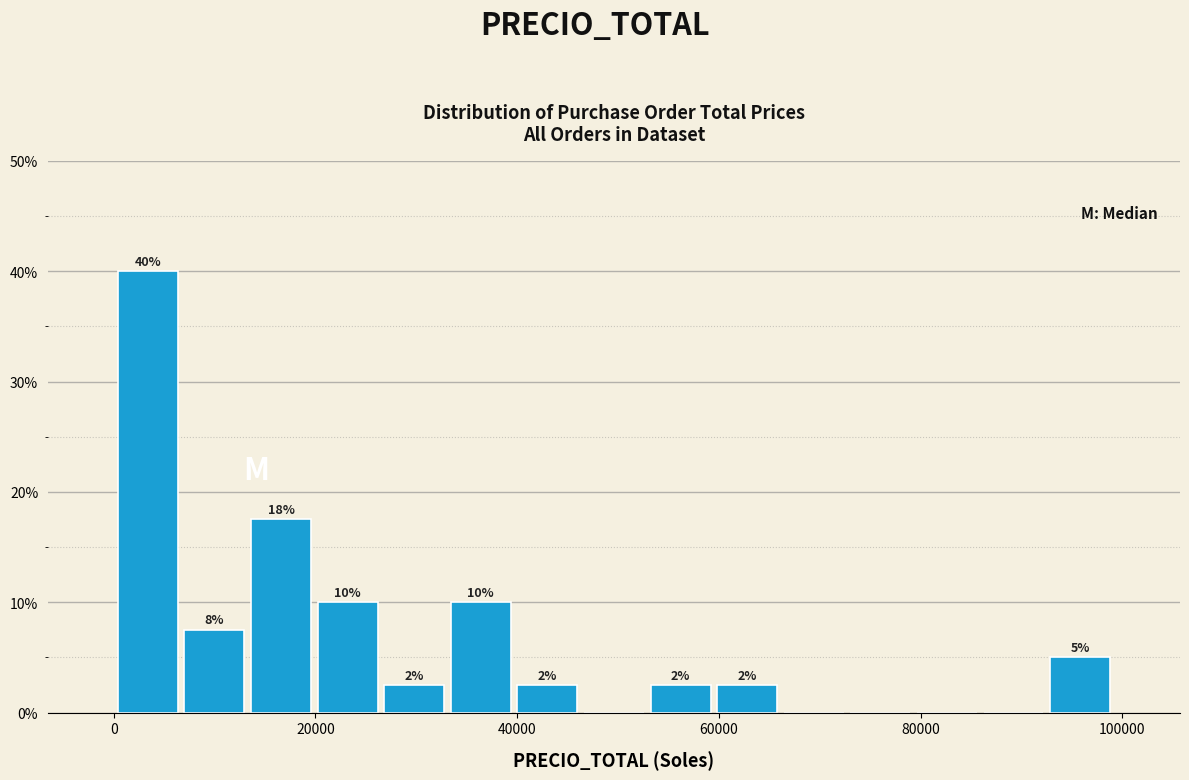

Around what value on the x-axis is the tallest bar? Give the approximate position of its centre, as read against the axis.

4000